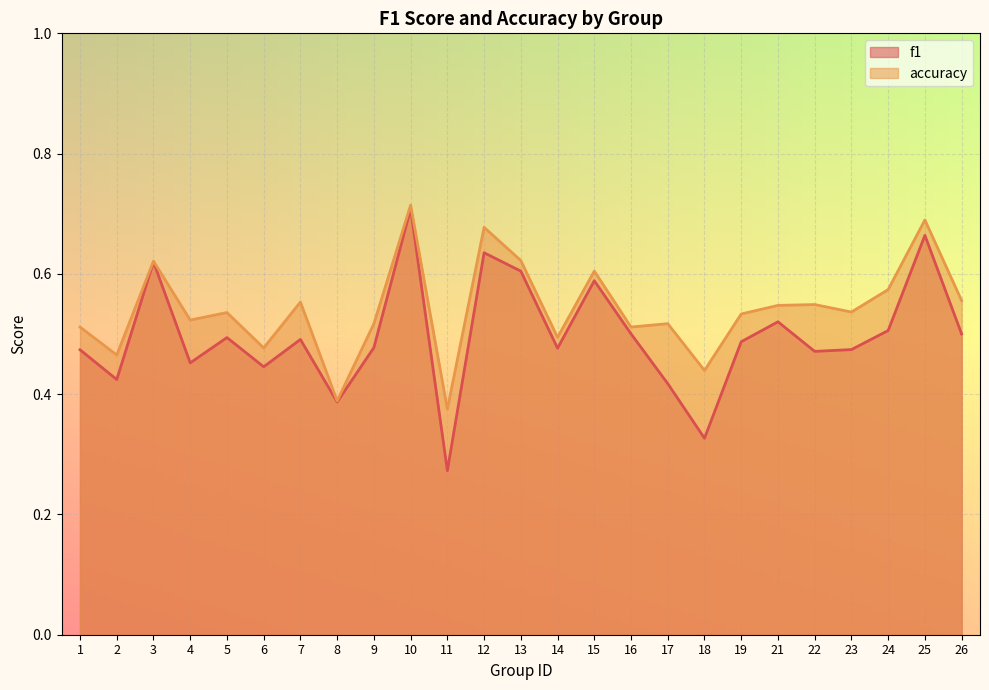

Reading right to left, list all the values displayed in this chart.

f1: 26=0.5	25=0.7	24=0.5	23=0.5	22=0.5	21=0.5	19=0.5	18=0.3	17=0.4	16=0.5	15=0.6	14=0.5	13=0.6	12=0.6	11=0.3	10=0.7	9=0.5	8=0.4	7=0.5	6=0.4	5=0.5	4=0.5	3=0.6	2=0.4	1=0.5
accuracy: 26=0.6	25=0.7	24=0.6	23=0.5	22=0.5	21=0.5	19=0.5	18=0.4	17=0.5	16=0.5	15=0.6	14=0.5	13=0.6	12=0.7	11=0.4	10=0.7	9=0.5	8=0.4	7=0.6	6=0.5	5=0.5	4=0.5	3=0.6	2=0.5	1=0.5